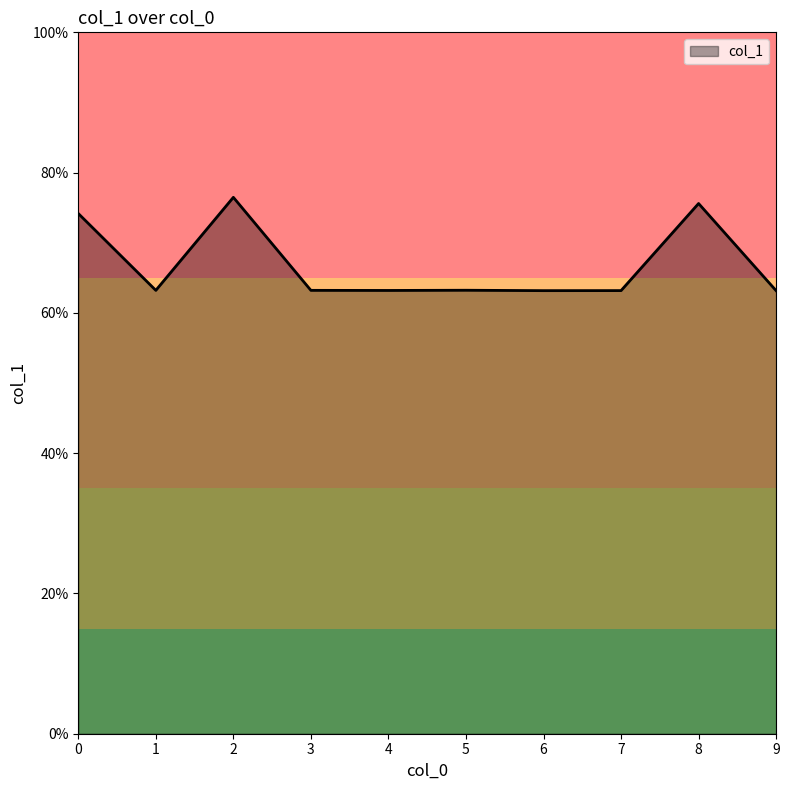

Does the chart have visible grid lines?

No